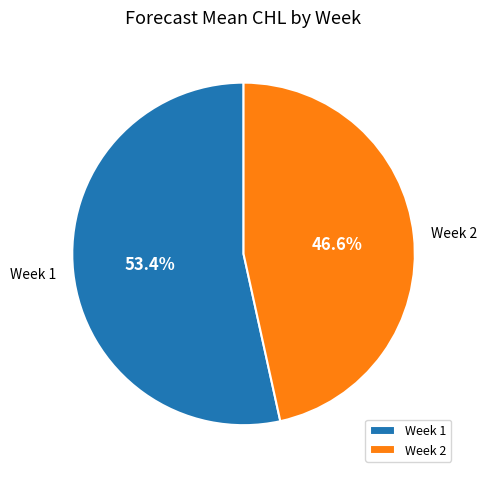

To the nearest percent, what portion does Week 1 represent?

53%